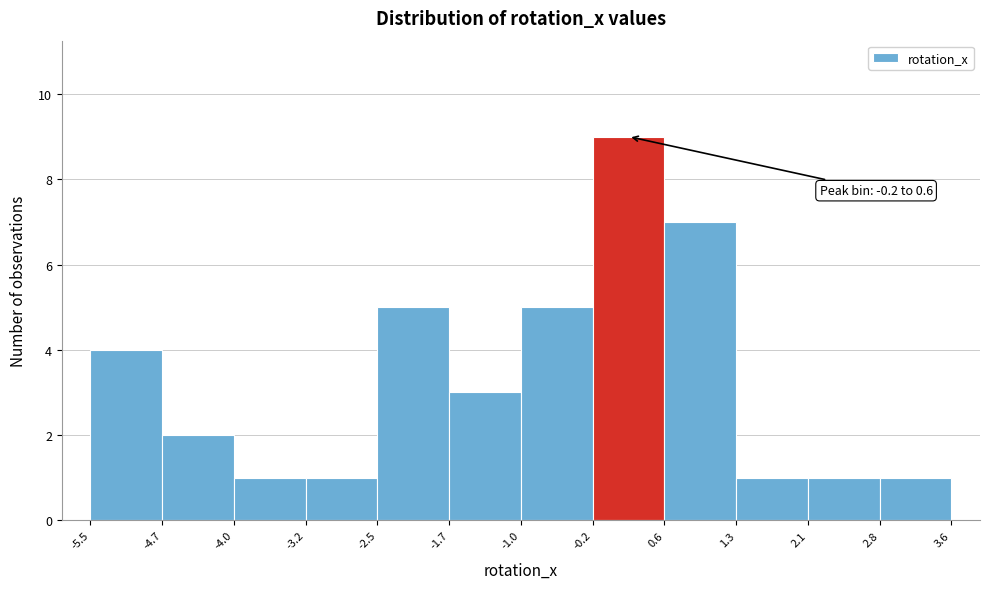

Which range on the x-axis has the tallest bar?

-0.2 to 0.6